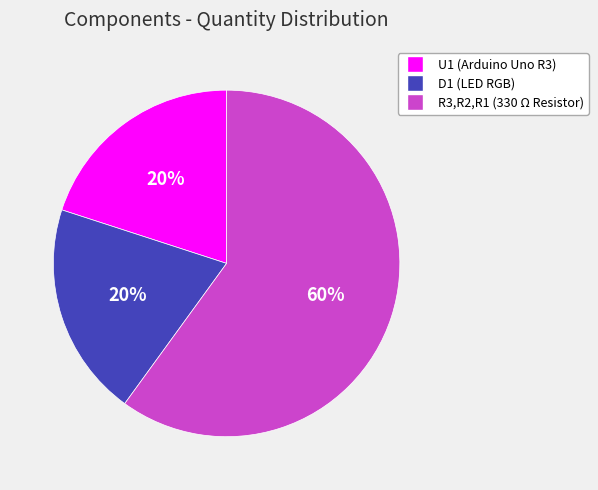

To the nearest percent, what percentage of the pie is D1 (LED RGB)?

20%